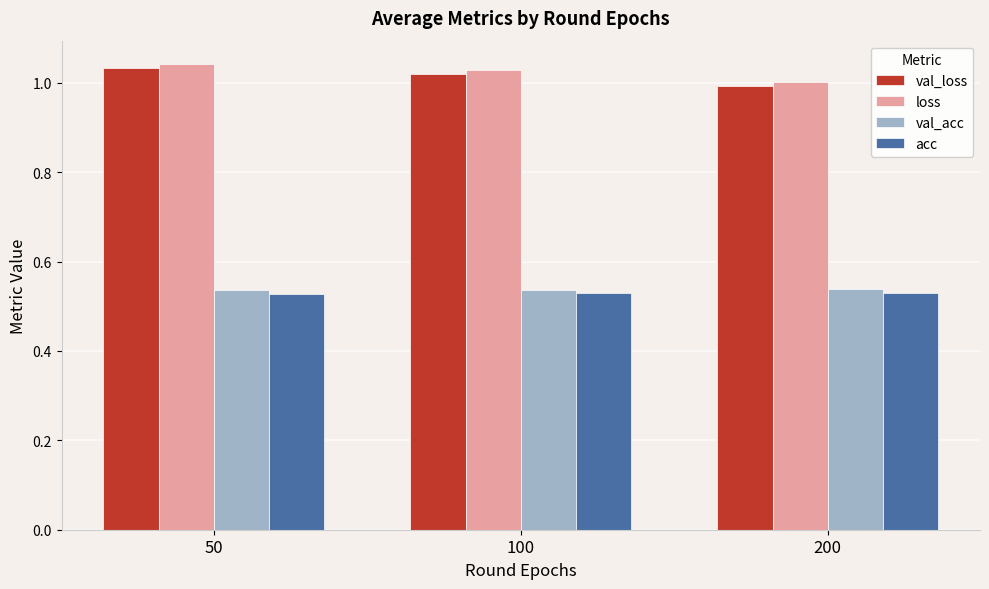

At how many categories does at least one series exceed 0?

3